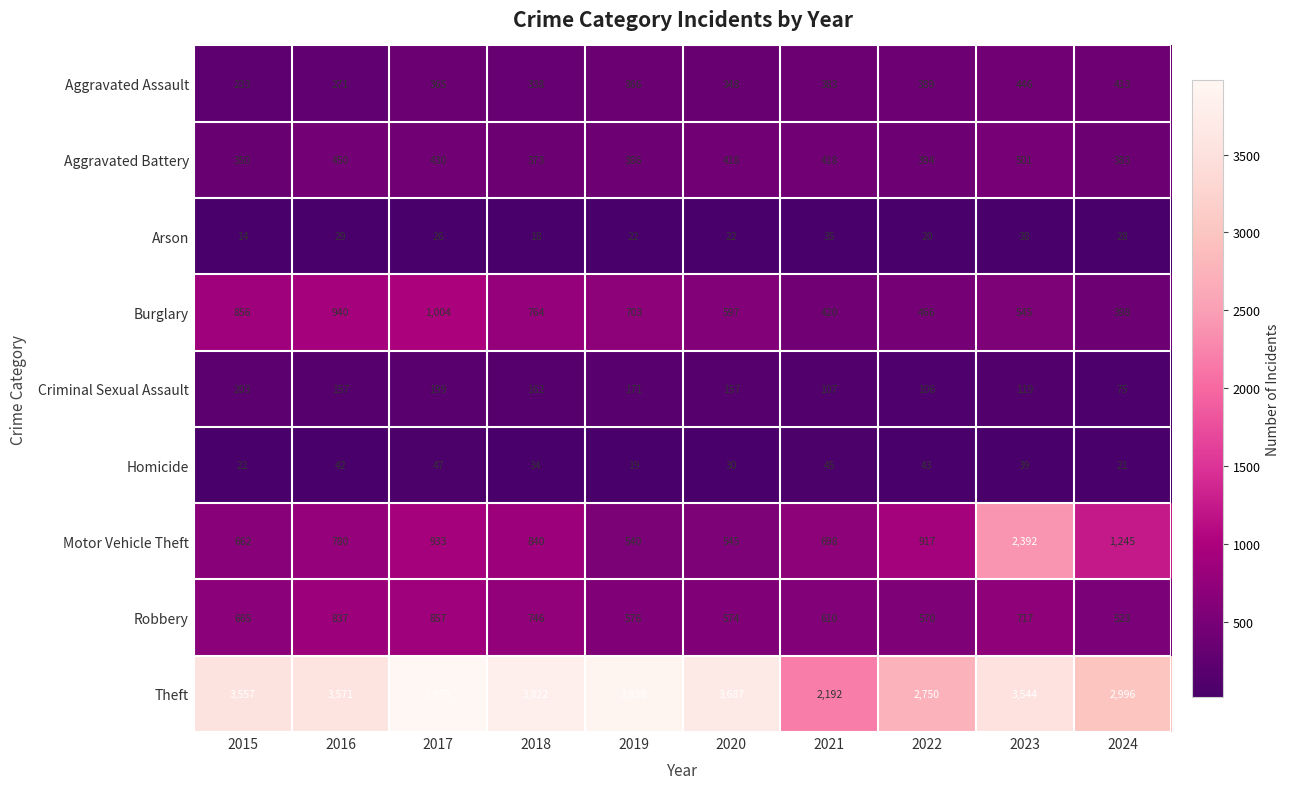

At which category does the chart reach its minimum across all series?

2015